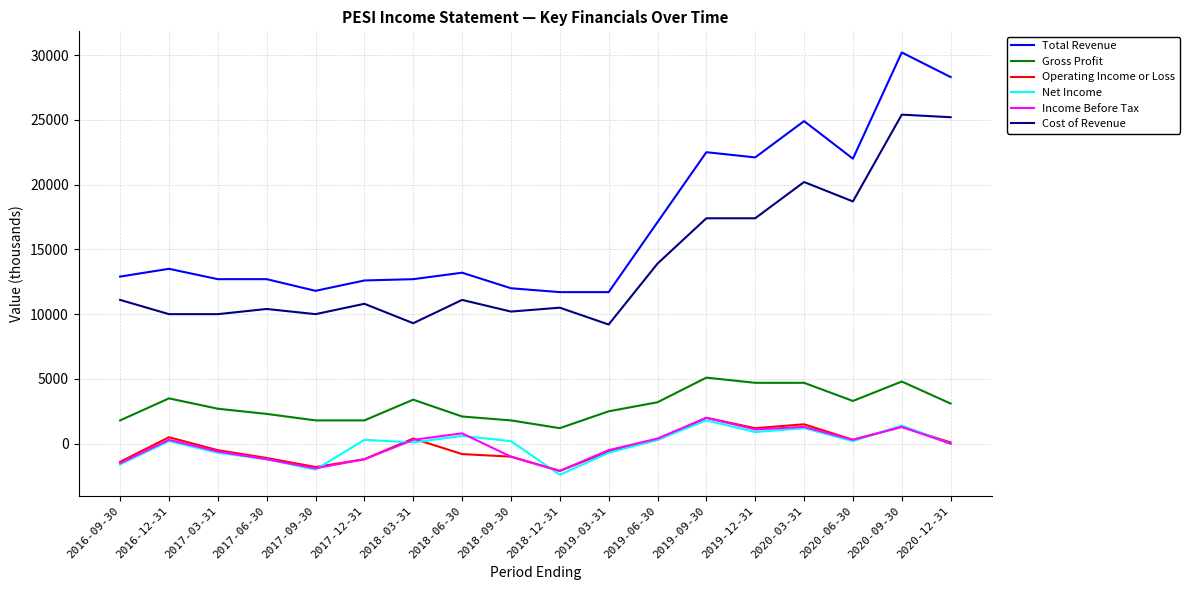

True or false: Cost of Revenue has a value of 10000 at 2017-03-31.

True